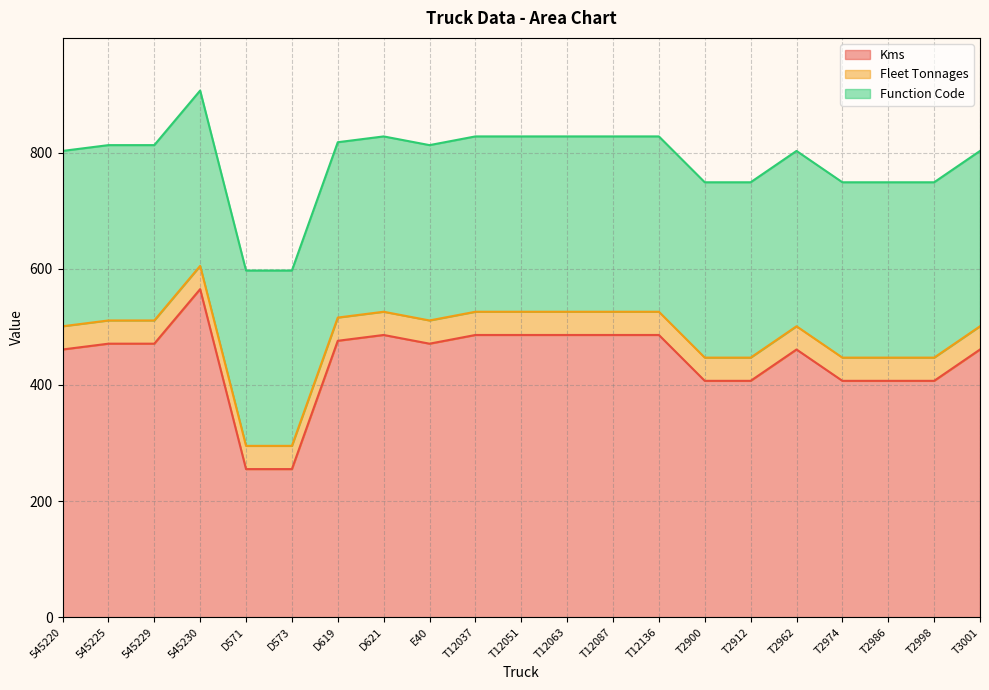

What is the minimum value for Function Code?

302